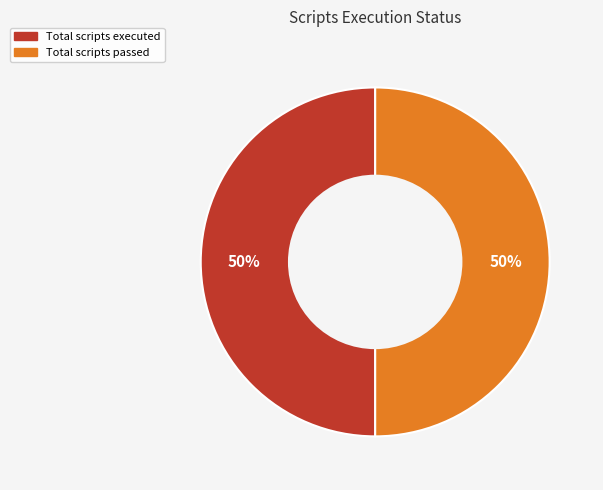

Count the number of slices in the pie.

2